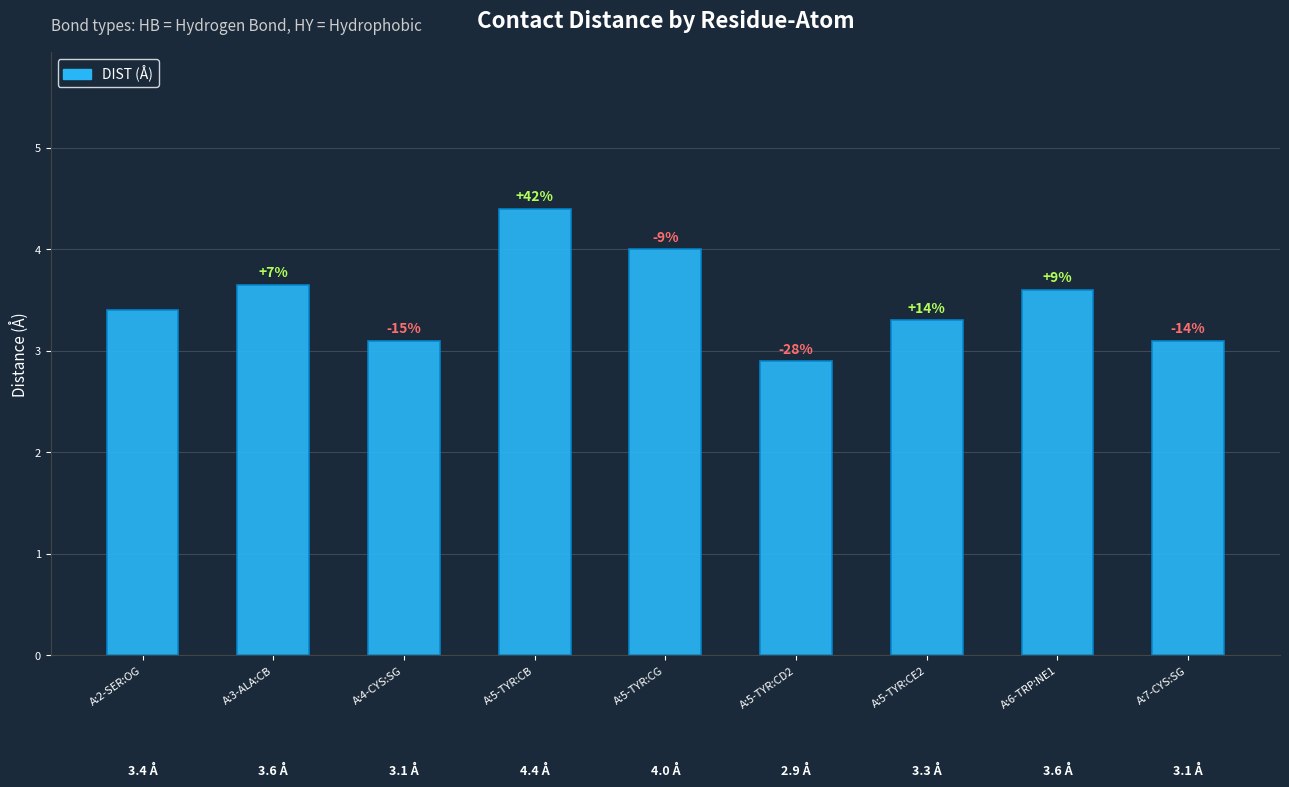

What position from the right is A:2-SER:OG?

9